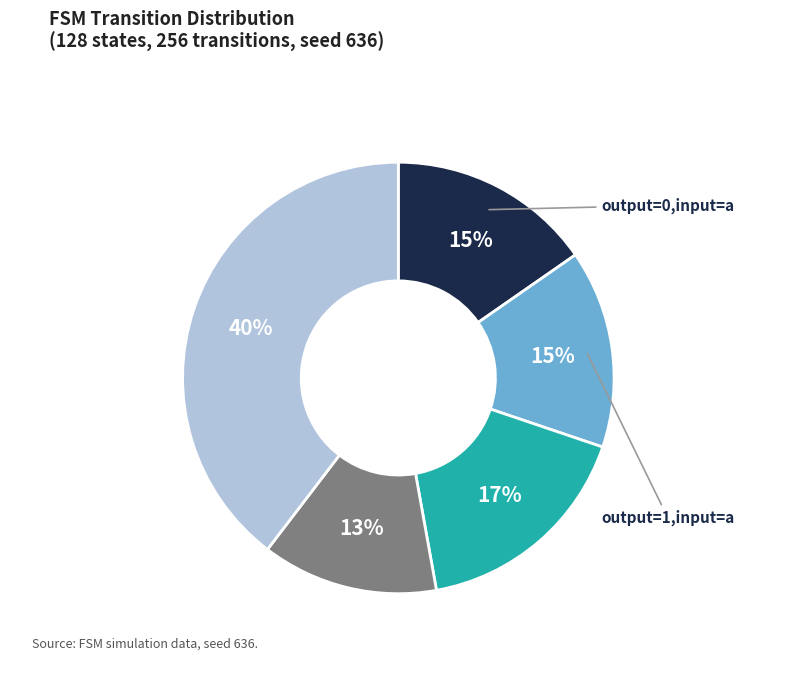

How many slices are in this pie chart?

5